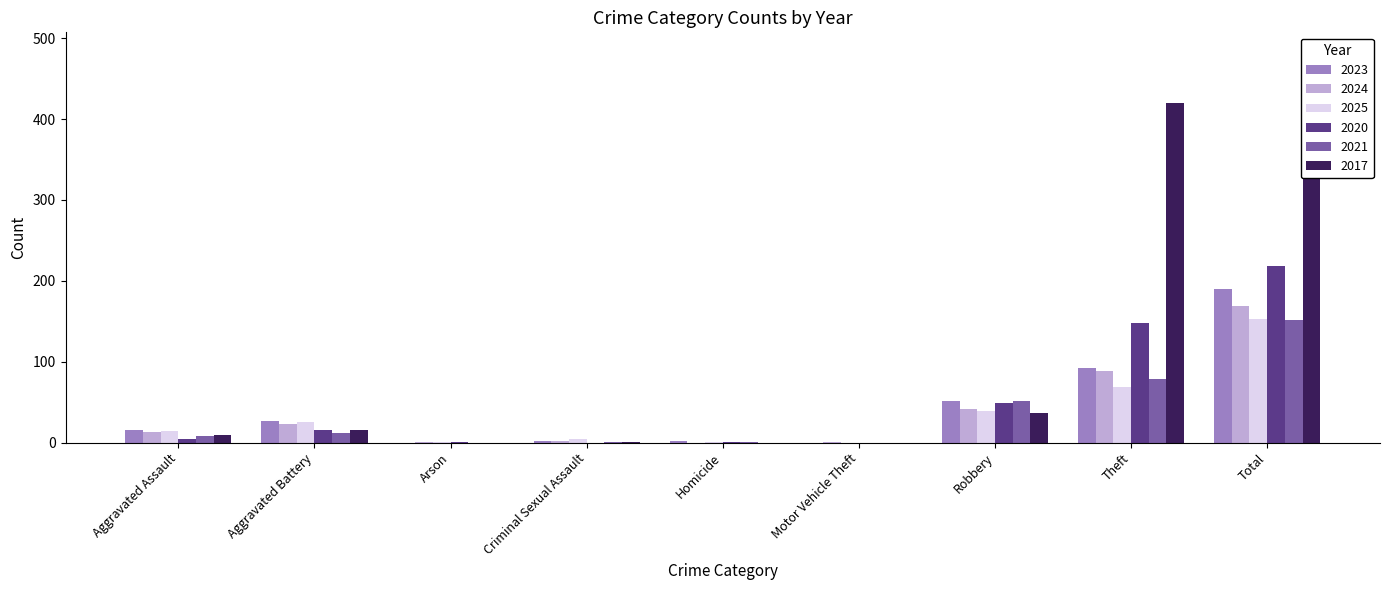

Reading right to left, transcribe all the data shown in this chart.

2023: Total=190	Theft=92	Robbery=51	Motor Vehicle Theft=0	Homicide=2	Criminal Sexual Assault=2	Arson=0	Aggravated Battery=27	Aggravated Assault=15
2024: Total=169	Theft=88	Robbery=41	Motor Vehicle Theft=1	Homicide=0	Criminal Sexual Assault=2	Arson=1	Aggravated Battery=23	Aggravated Assault=13
2025: Total=153	Theft=69	Robbery=39	Motor Vehicle Theft=0	Homicide=1	Criminal Sexual Assault=4	Arson=1	Aggravated Battery=26	Aggravated Assault=14
2020: Total=218	Theft=148	Robbery=49	Motor Vehicle Theft=0	Homicide=1	Criminal Sexual Assault=0	Arson=1	Aggravated Battery=15	Aggravated Assault=4
2021: Total=152	Theft=79	Robbery=51	Motor Vehicle Theft=0	Homicide=1	Criminal Sexual Assault=1	Arson=0	Aggravated Battery=12	Aggravated Assault=8
2017: Total=483	Theft=420	Robbery=37	Motor Vehicle Theft=0	Homicide=0	Criminal Sexual Assault=1	Arson=0	Aggravated Battery=16	Aggravated Assault=9